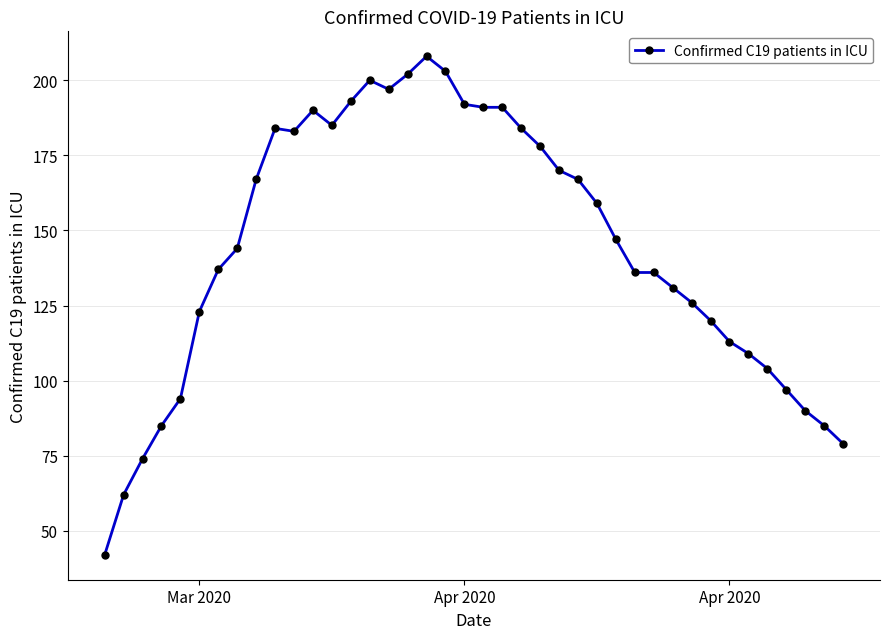

True or false: the data has more than 2 interior local peaks.

True